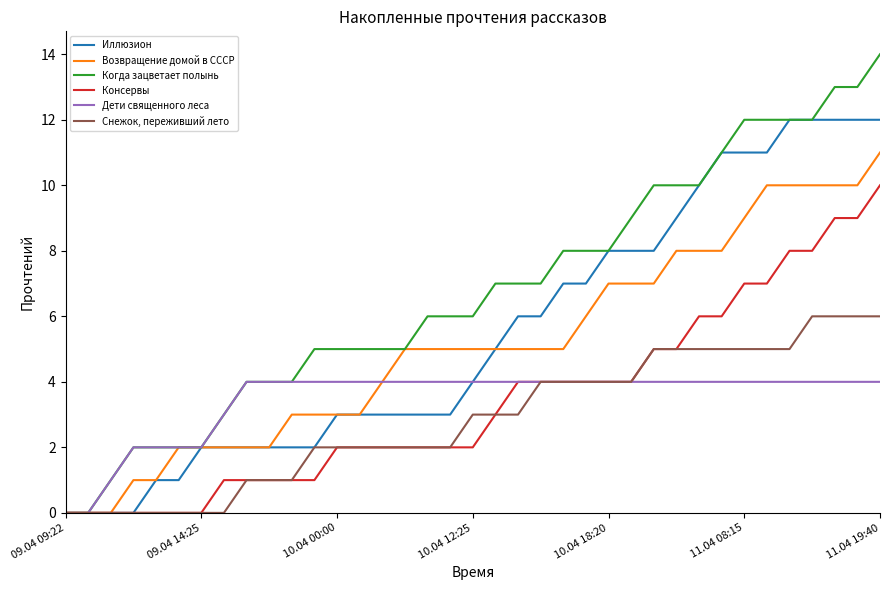

List the series in order of their peak value, highest first.

Когда зацветает полынь, Иллюзион, Возвращение домой в СССР, Консервы, Снежок, переживший лето, Дети священного леса